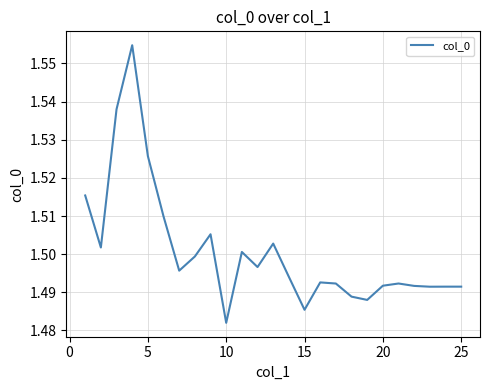

Is it true that the value at 25 is 1.0?

False